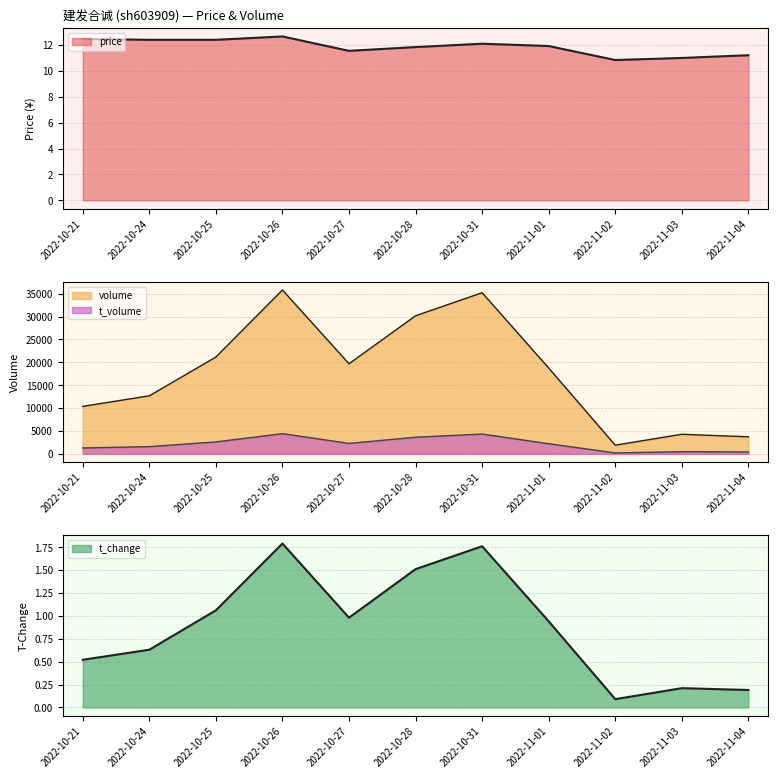

Which series has the widest spread of values?

volume